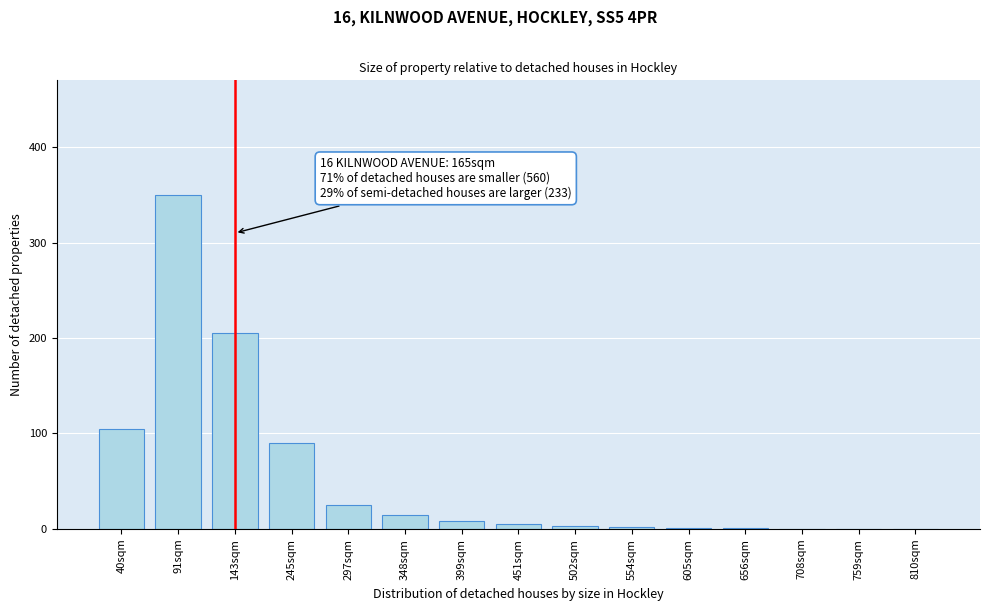

Where is the data nearest to the value 175?

143sqm